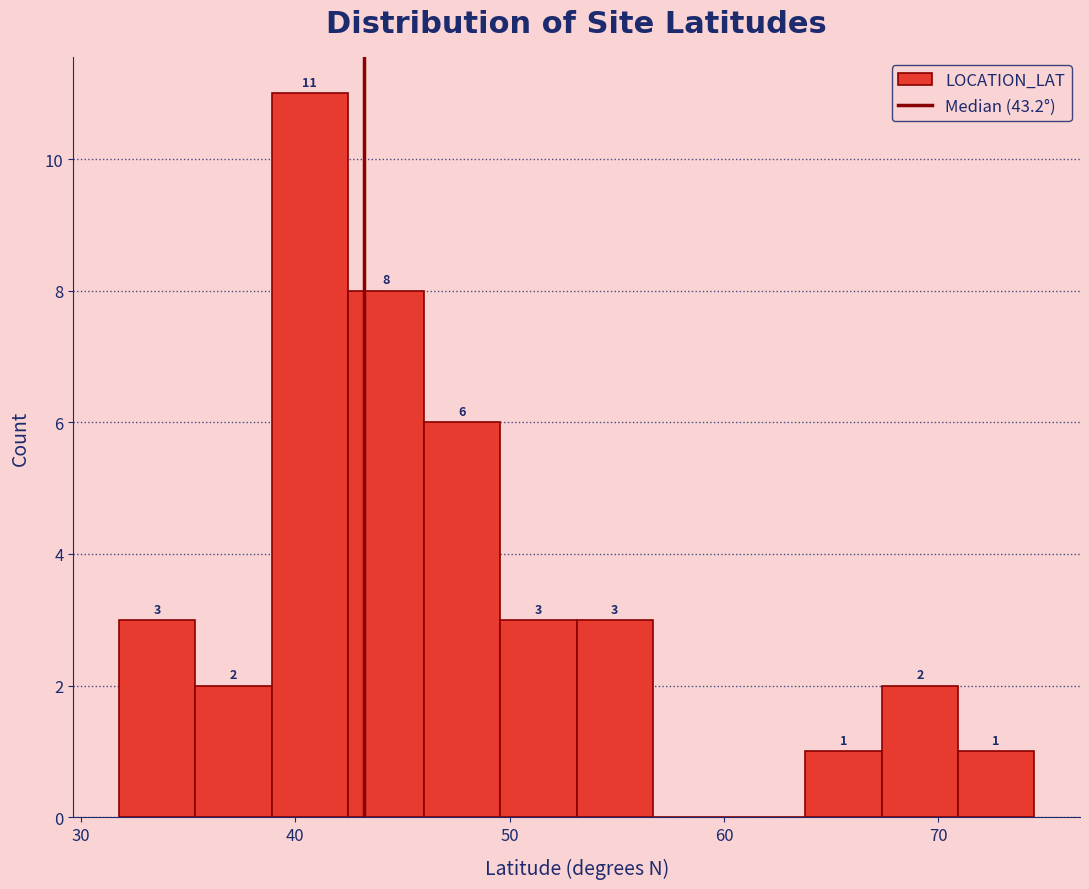

Read against the x-axis, roughly where is the centre of the tallest bar?

41